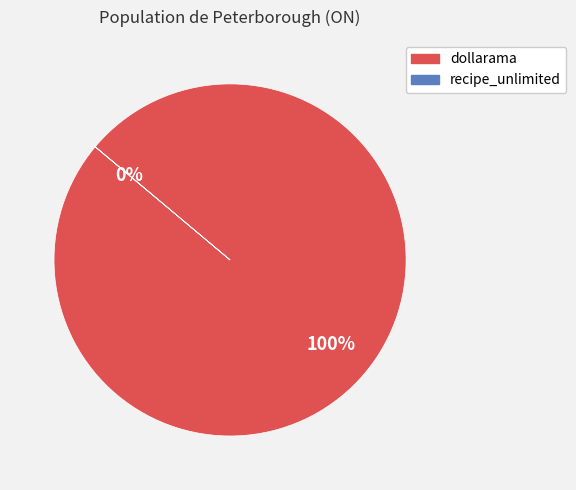

How many segments does this pie chart have?

2